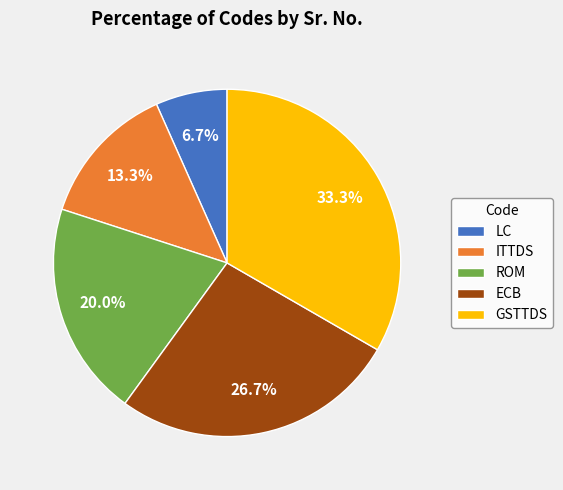

To the nearest percent, what percentage of the pie is LC?

7%